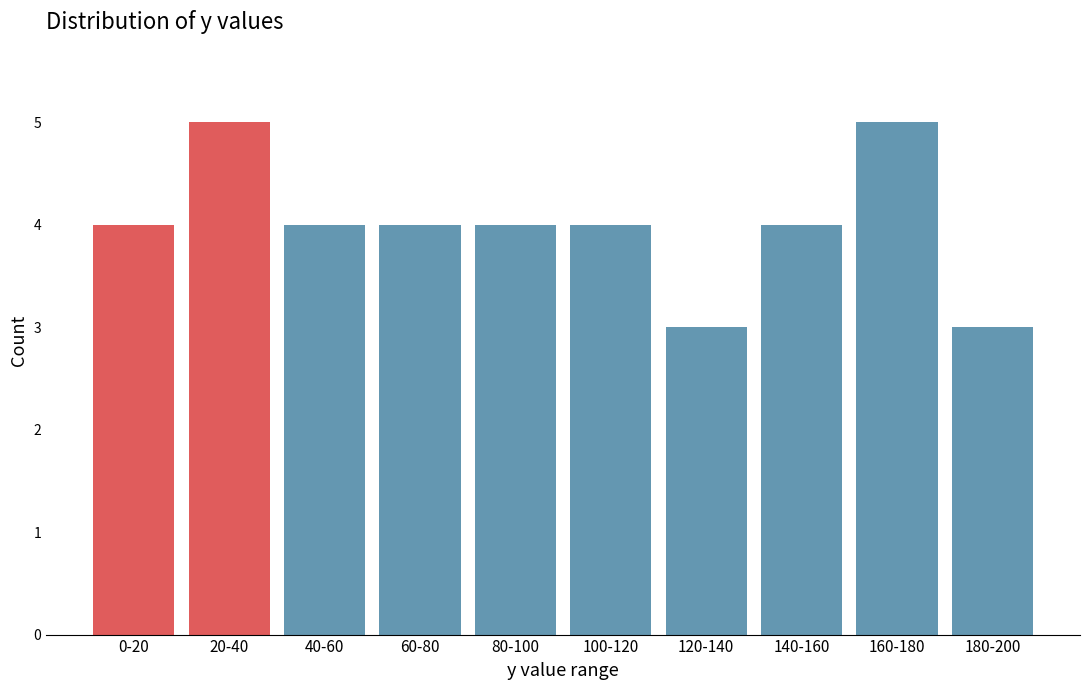

Reading left to right, list all the values displayed in this chart.

4	5	4	4	4	4	3	4	5	3